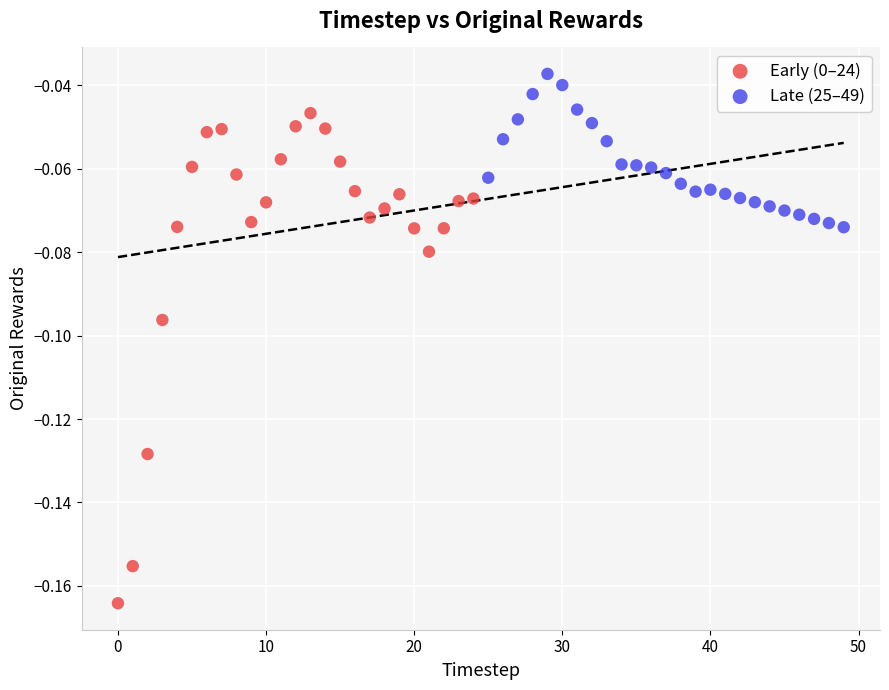

Which series reaches the maximum Y coordinate?

Late (25–49)